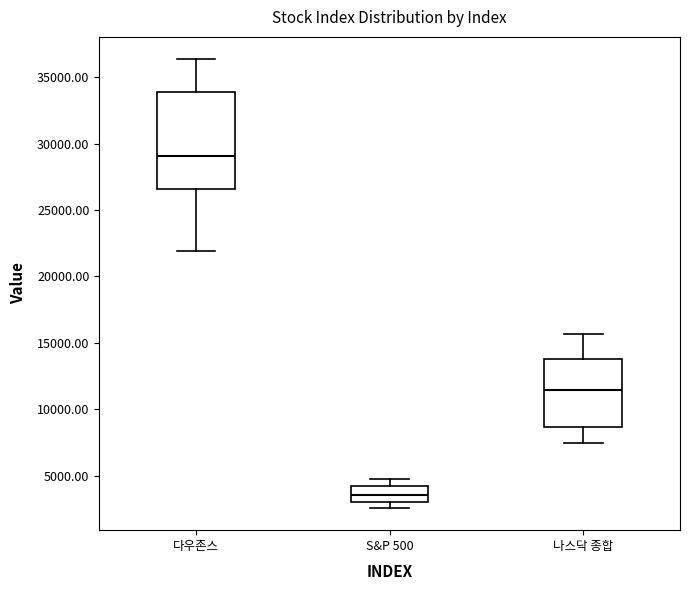

Which box's median line is the highest?

다우존스